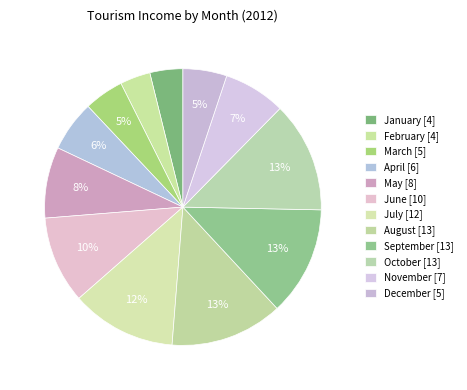

The January slice represents 19% of the pie. True or false?

False